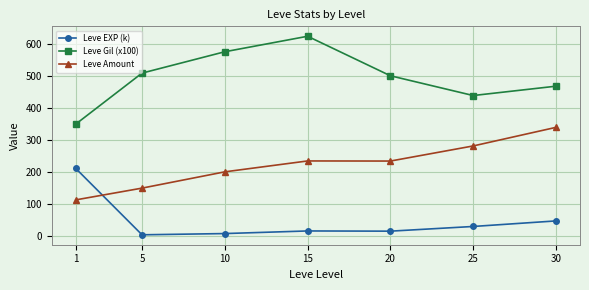

What is the value of the Leve Amount point at the 7th from the left?

339.0